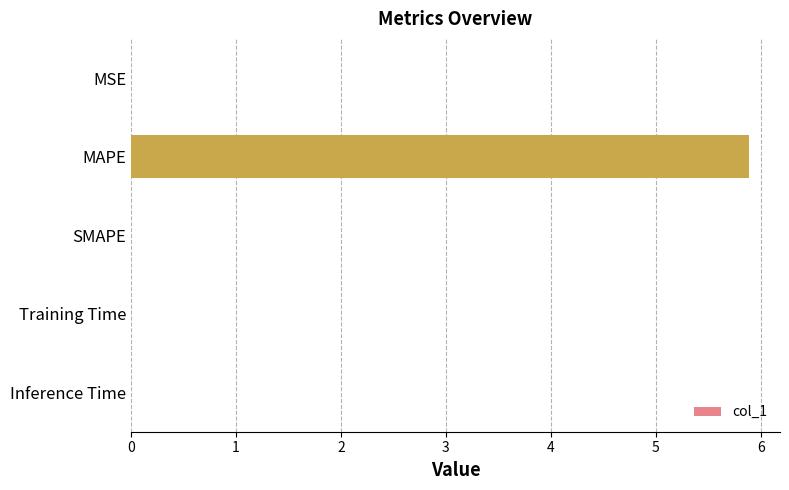

What is the maximum value shown in the chart?

5.9